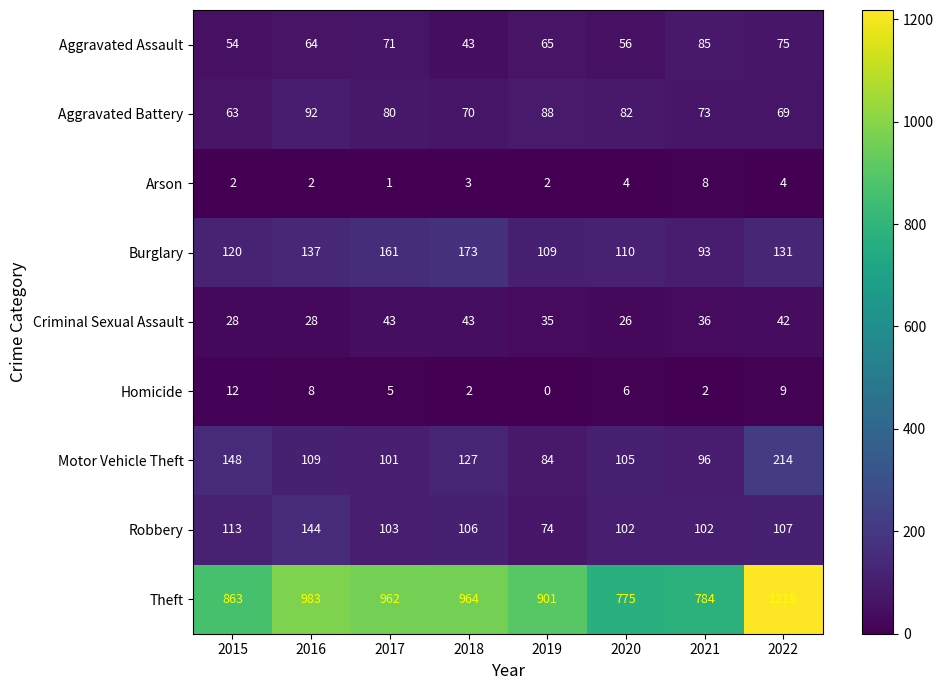

Which label corresponds to the smallest value in the chart?

2019